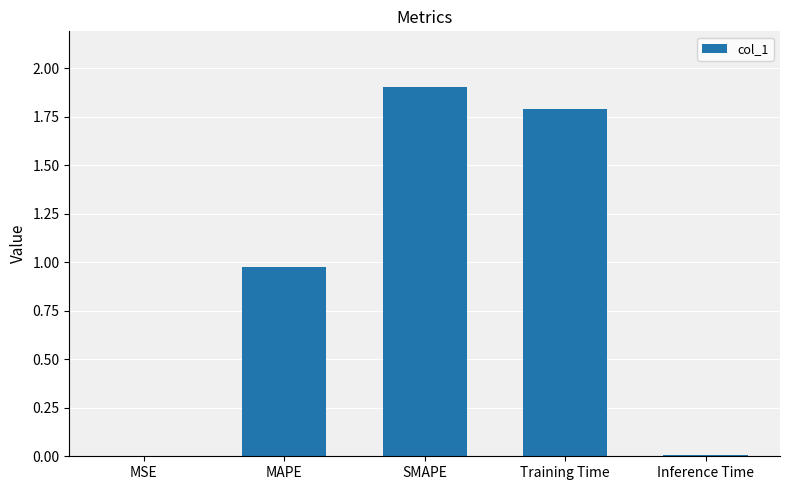

What is the average value?

0.9